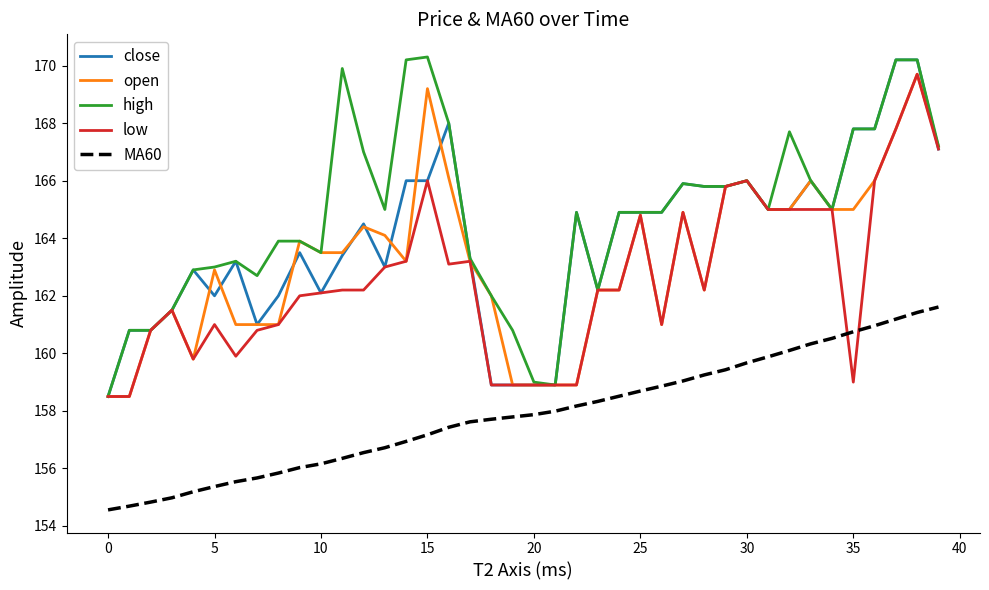

Which series has the largest total across all categories?

high